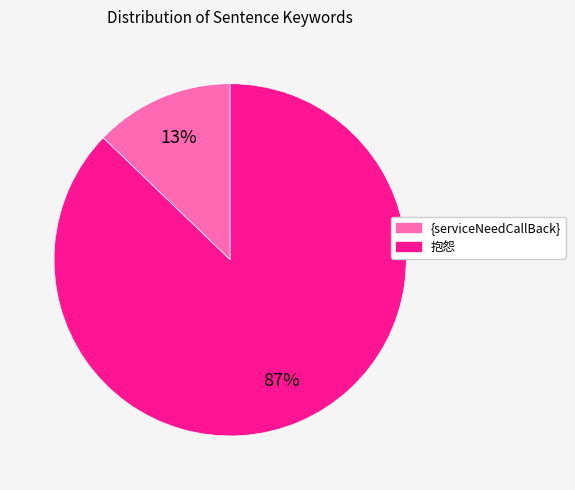

Rank the categories by value from highest to lowest.

抱怨, {serviceNeedCallBack}